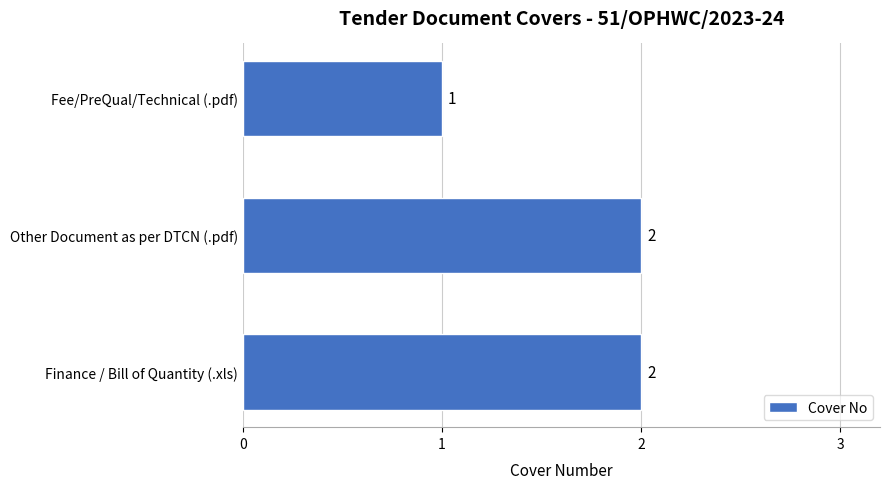

The chart shows a value of 2 at Finance / Bill of Quantity (.xls). True or false?

True